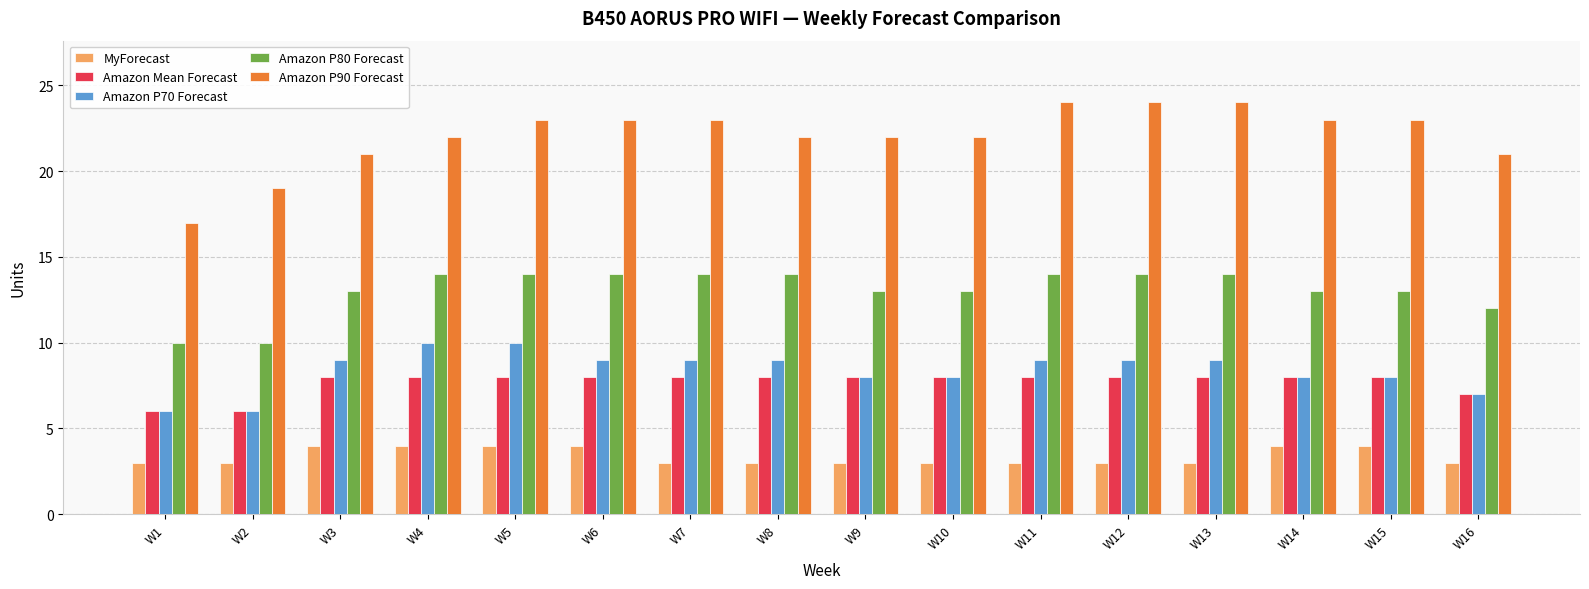

What is the minimum value for MyForecast?

3